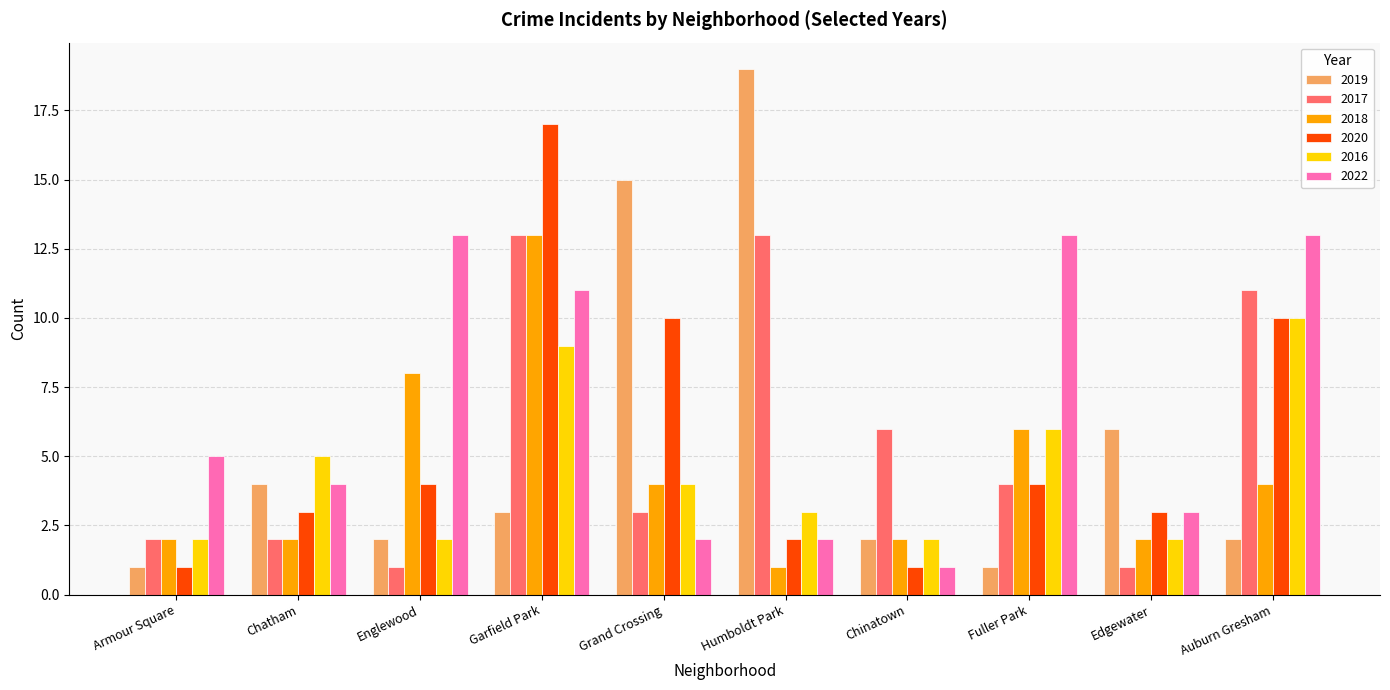

Which label corresponds to the largest value in the chart?

Humboldt Park